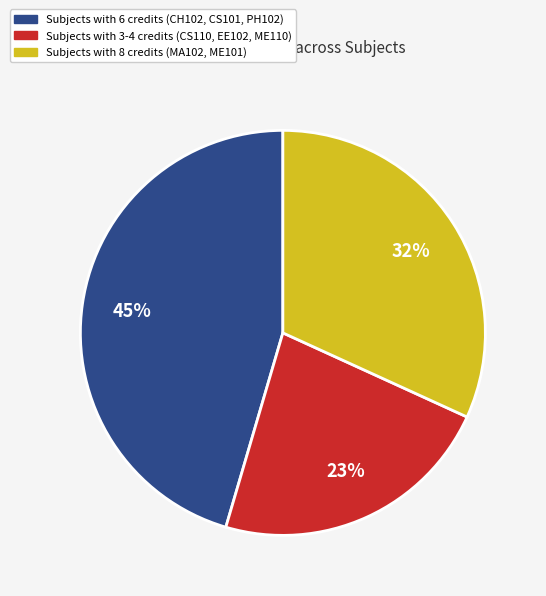

Does any single category account for the majority?

No